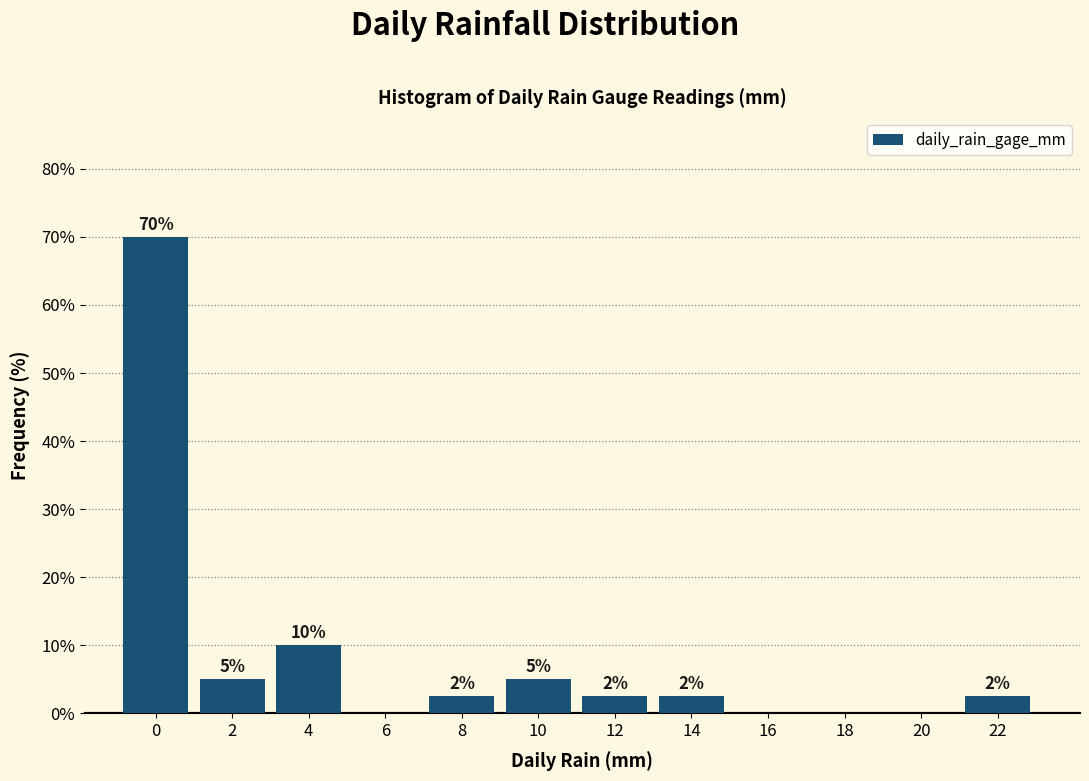

What is the greatest value displayed?

70.0